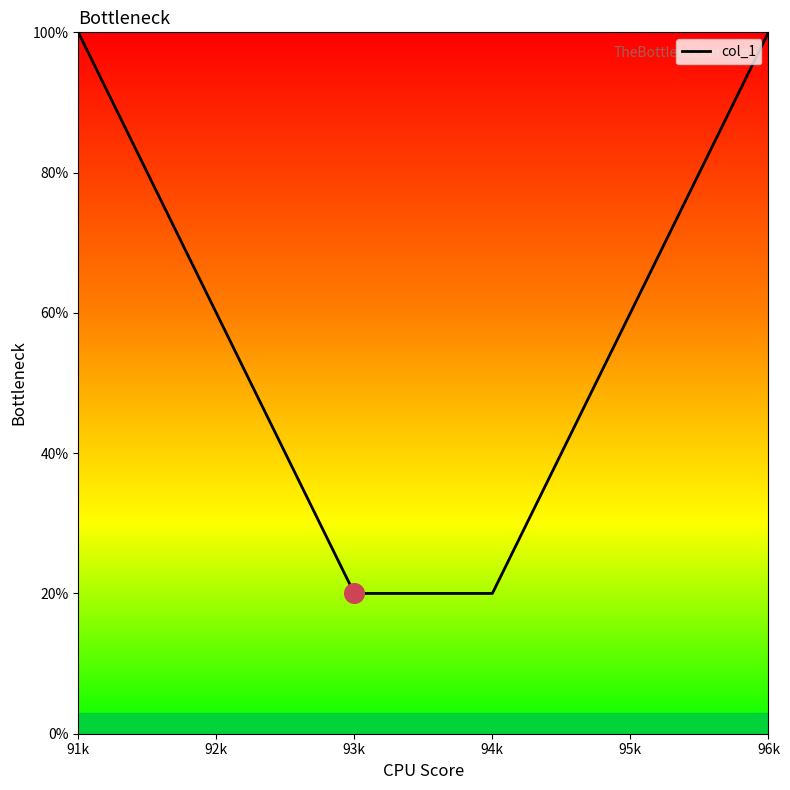

What is the change in value from 92k to 94k?

-40